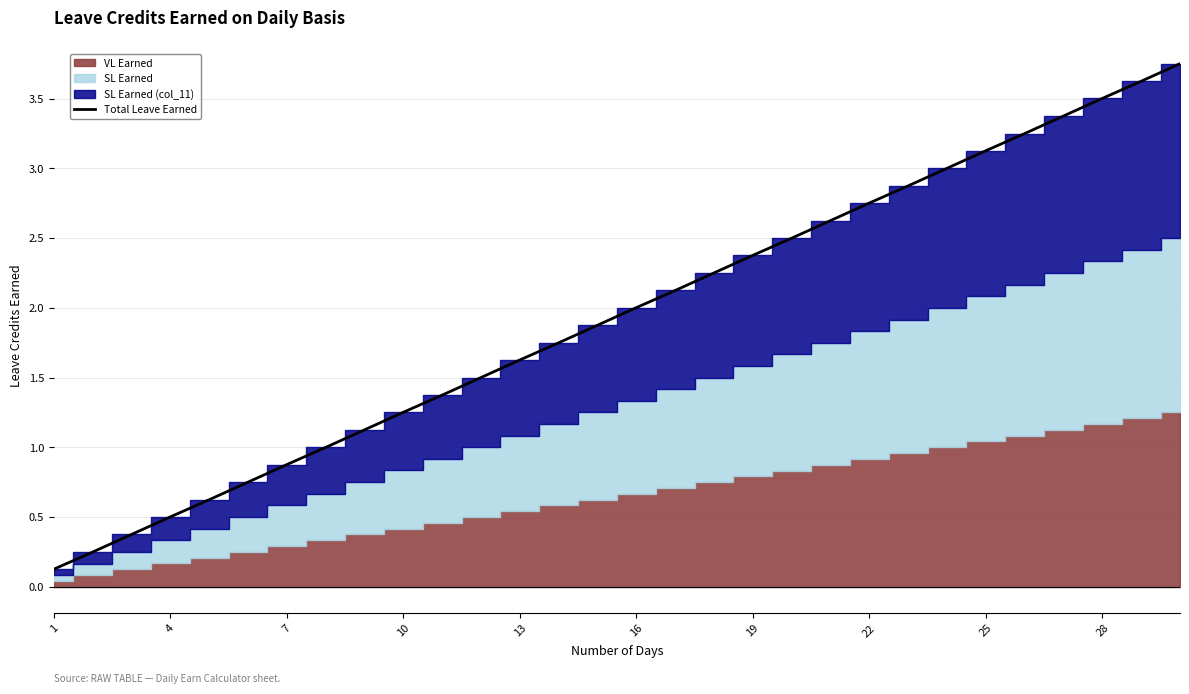

The Total Leave Earned series shows 0.5 at 7. True or false?

False